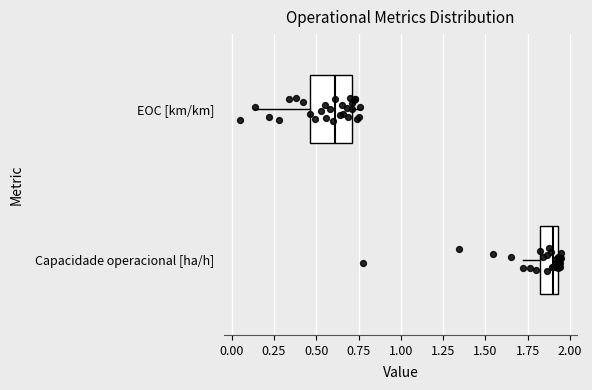

Reading bottom to top, transcribe this box plot: for each box, give where its median line is, the range the box spans, and where its two whiskers end, as read against the x-axis. The values are not printed on the chart, so give them approximately, as read against the axis.

Capacidade operacional [ha/h]: median 1.90, box 1.80 to 1.95, whiskers 1.70 to 1.95
EOC [km/km]: median 0.60, box 0.45 to 0.70, whiskers 0.15 to 0.75